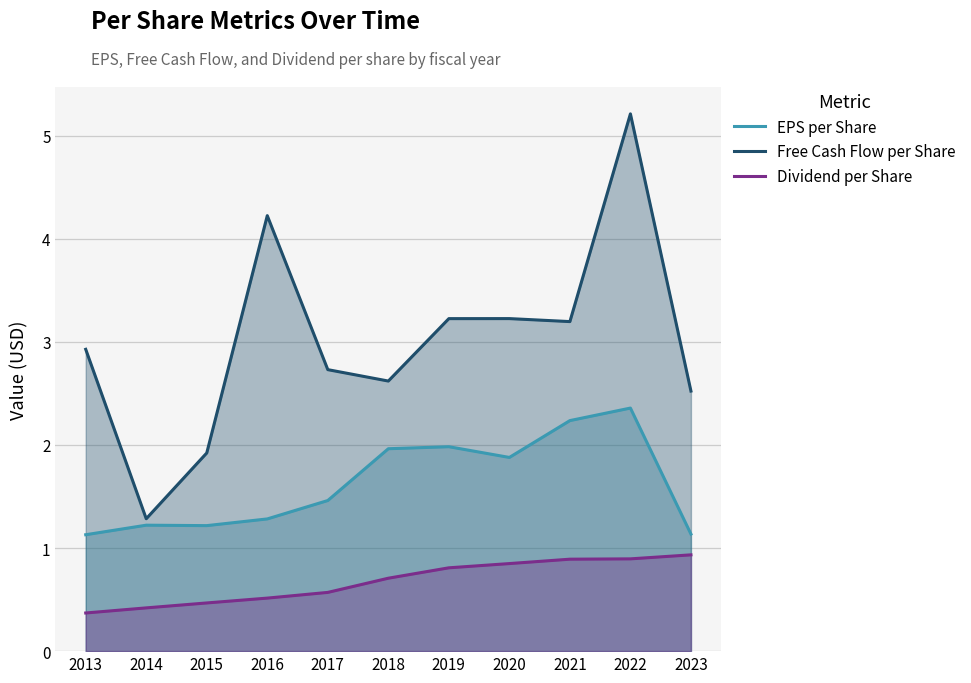

Which series has the widest spread of values?

Free Cash Flow per Share